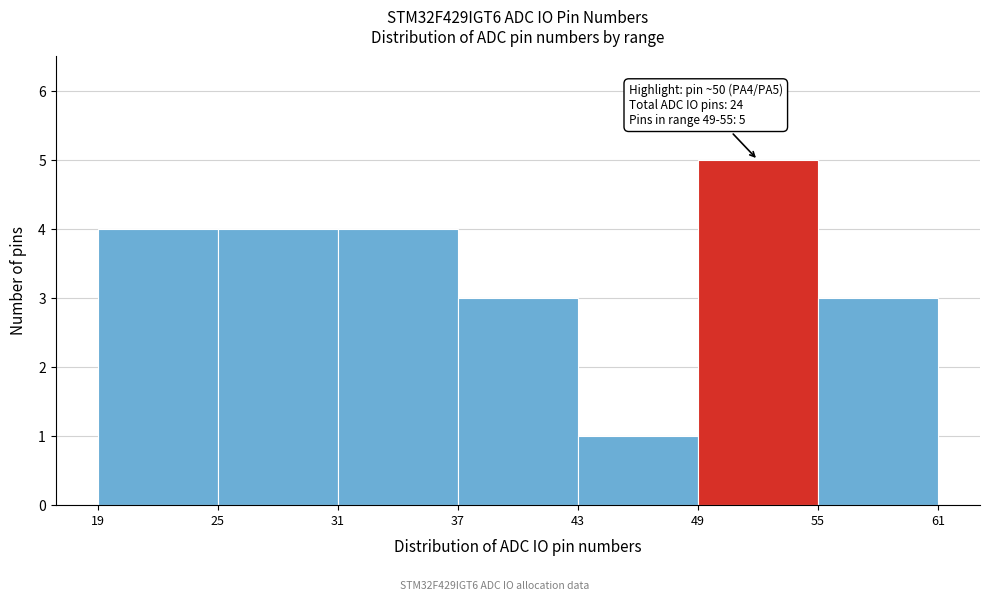

Over which range of the x-axis is the bar tallest?

49 to 55